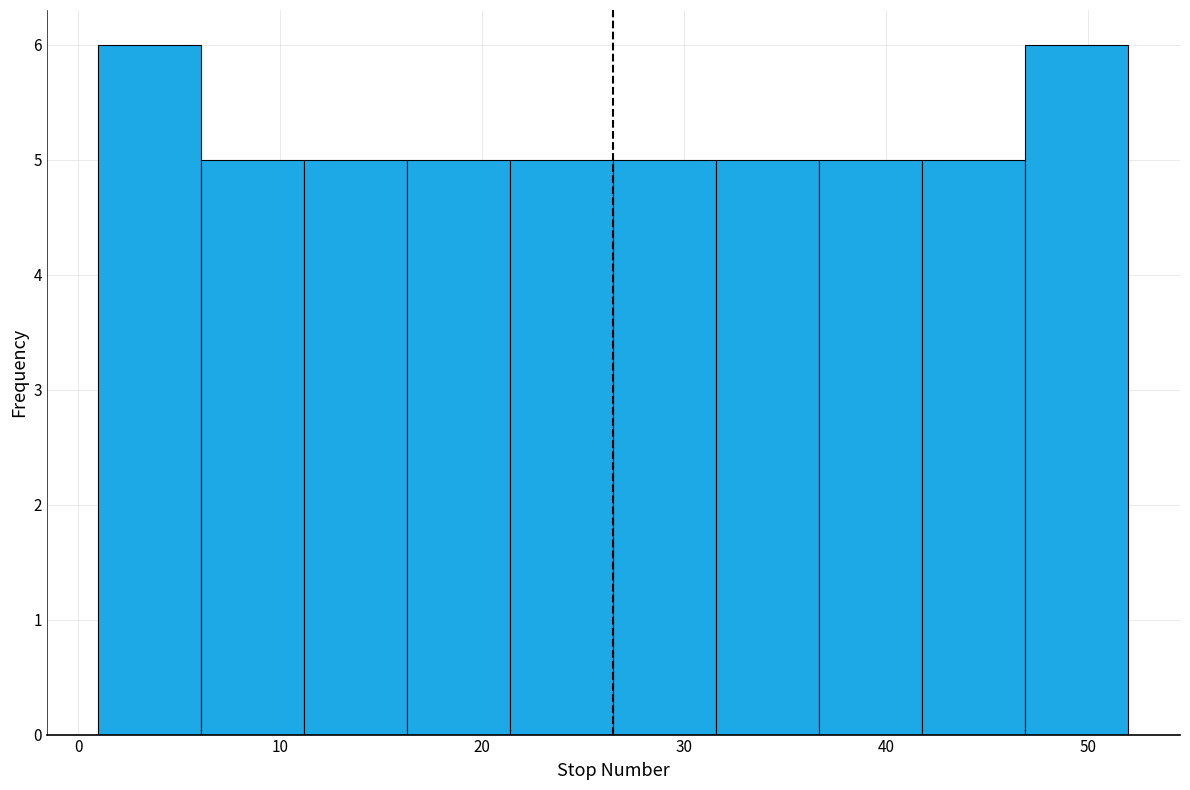

Reading left to right, list every bar in this chart as the range it spans on the x-axis followed by its height. Neither the bar edges nor the heights are printed on the chart, so give them approximately, as read against the axes.

1.0 to 6.1: 6
6.1 to 11.2: 5
11.2 to 16.3: 5
16.3 to 21.4: 5
21.4 to 26.5: 5
26.5 to 31.6: 5
31.6 to 36.7: 5
36.7 to 41.8: 5
41.8 to 46.9: 5
46.9 to 52.0: 6